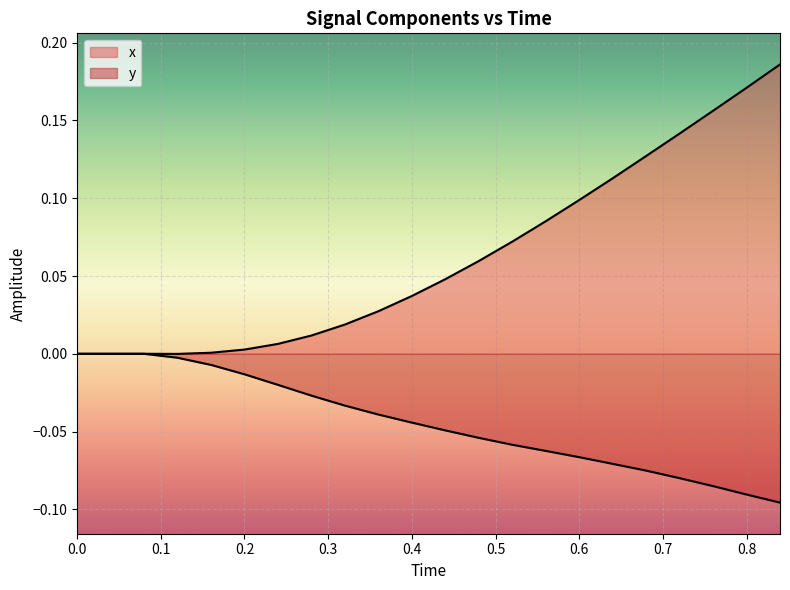

Which has a higher value, 0.28 or 0.64?

0.64